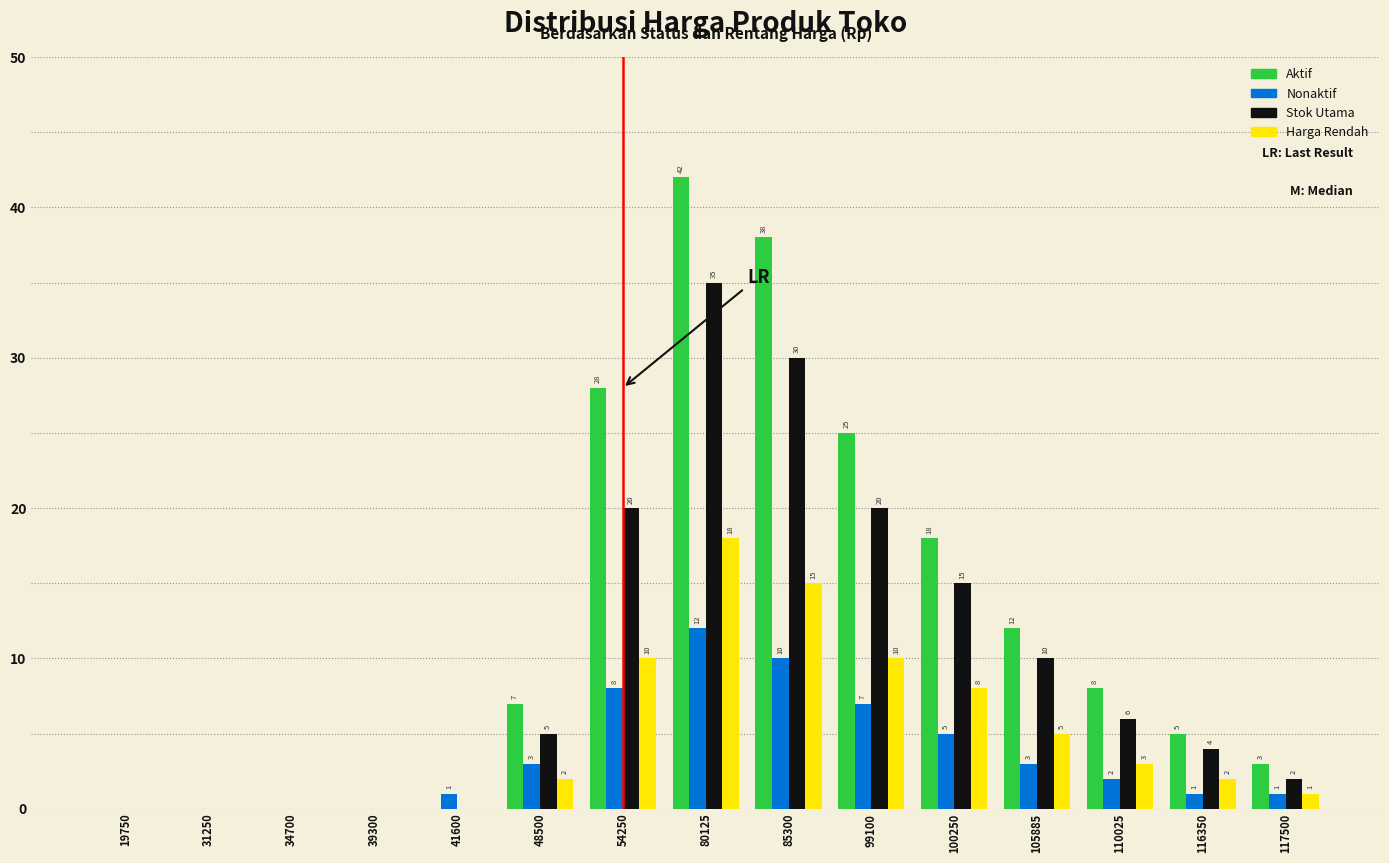

Are the bars grouped side by side (vs. stacked)?

Yes